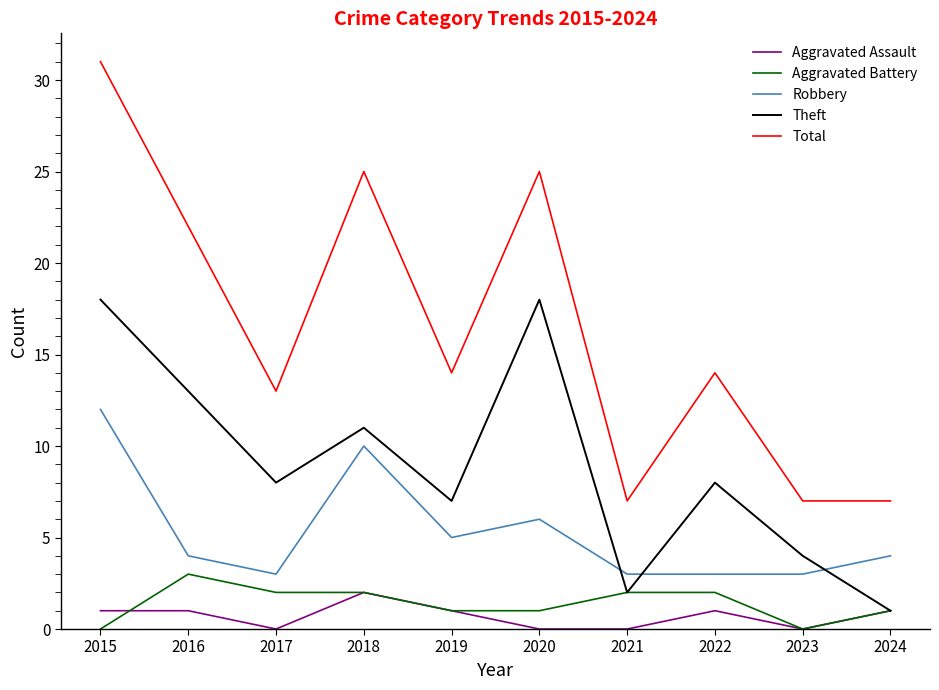

What is the approximate value of Aggravated Assault at 2015?

1